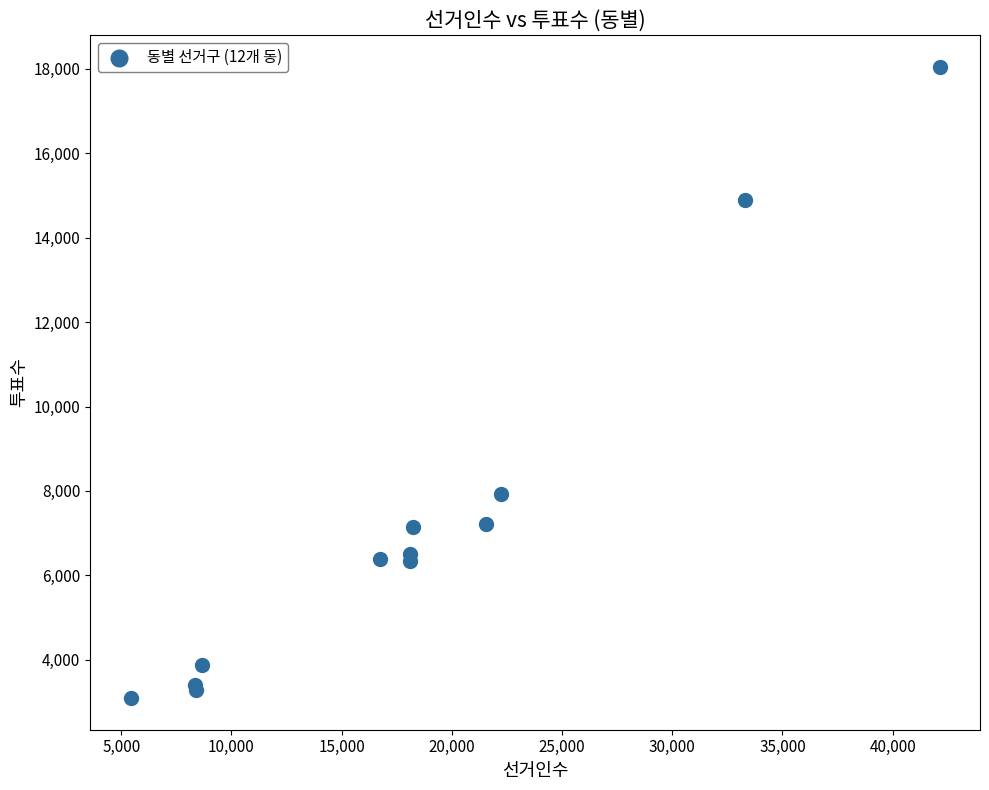

What Y value in the scatter plot is closest to 10569?

7939